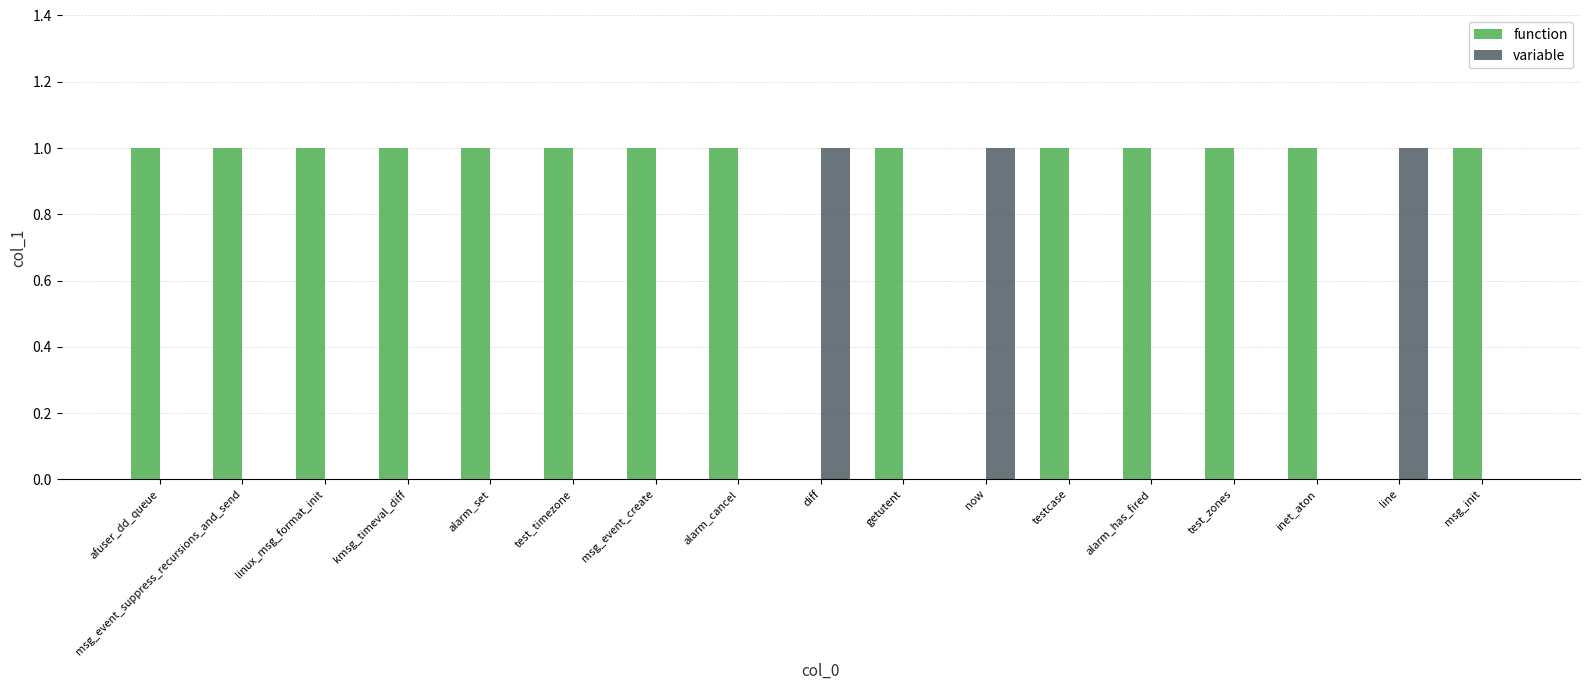

What is the sum of all variable values?

3